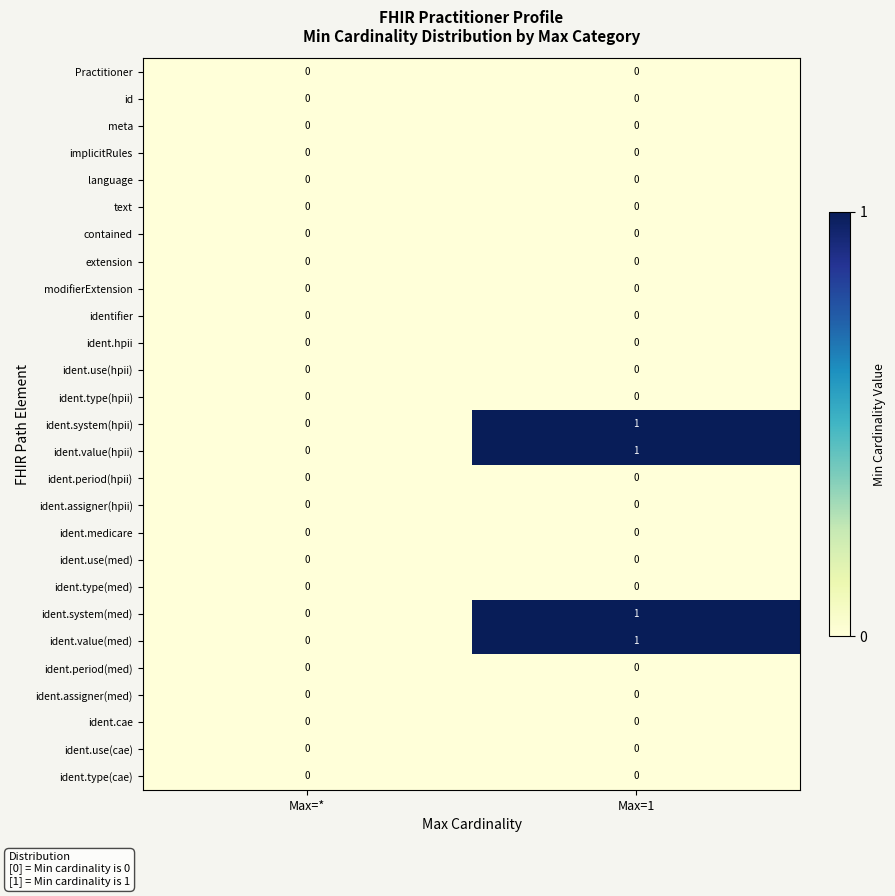

The value of ident.assigner(hpii) at Max=* is 0. True or false?

True